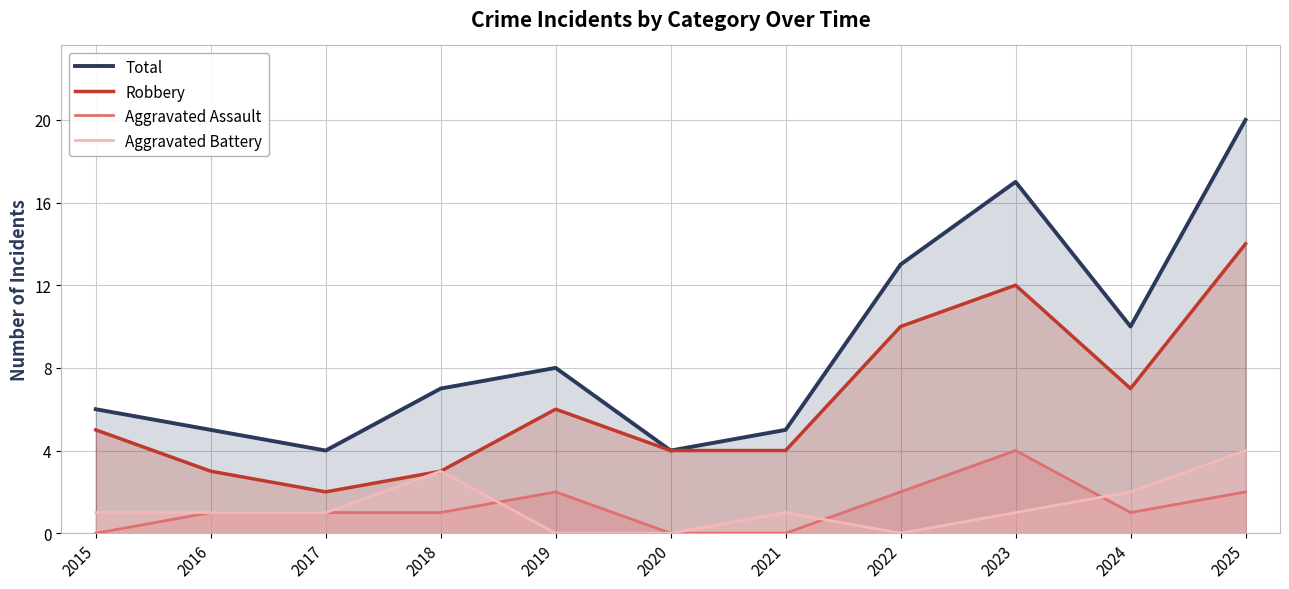

Which series ends up on top after the final intersection of Aggravated Battery and Aggravated Assault?

Aggravated Battery